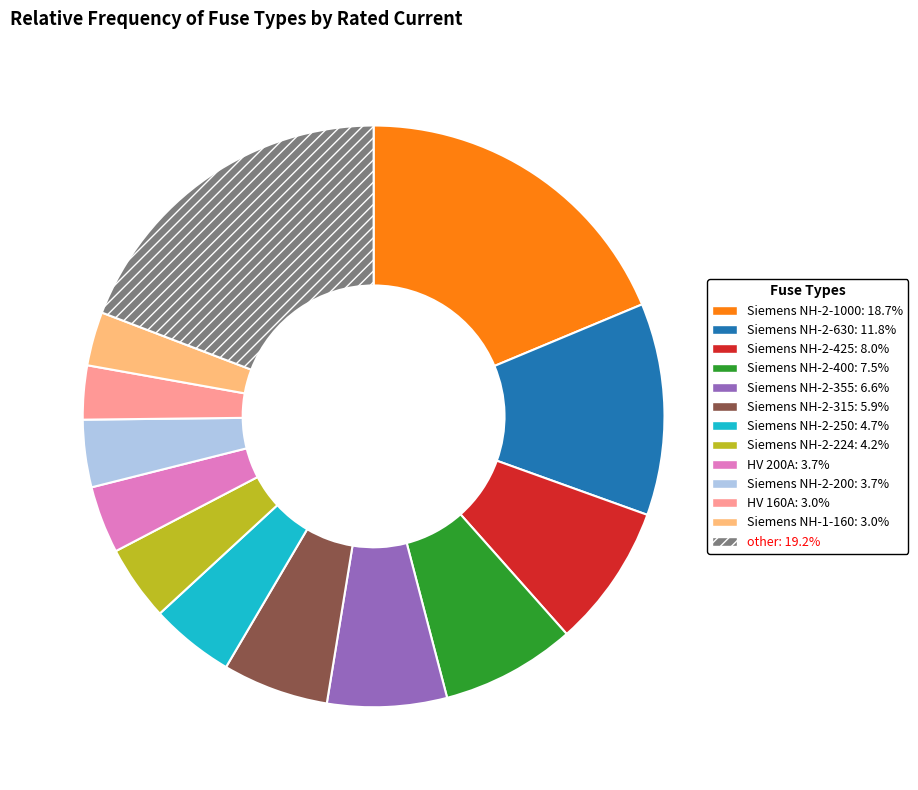

Is there any slice that represents more than half of the pie?

No